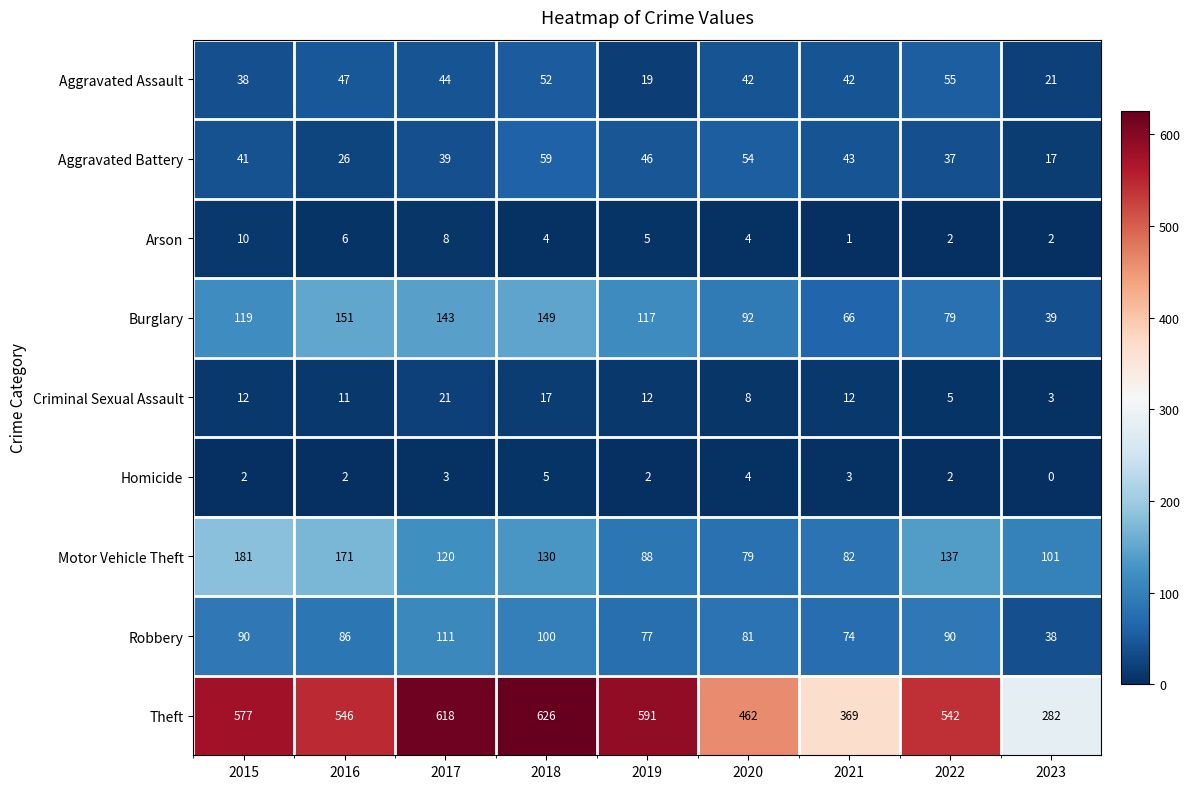

What is the spread (max minus min) of values at 2018?

622